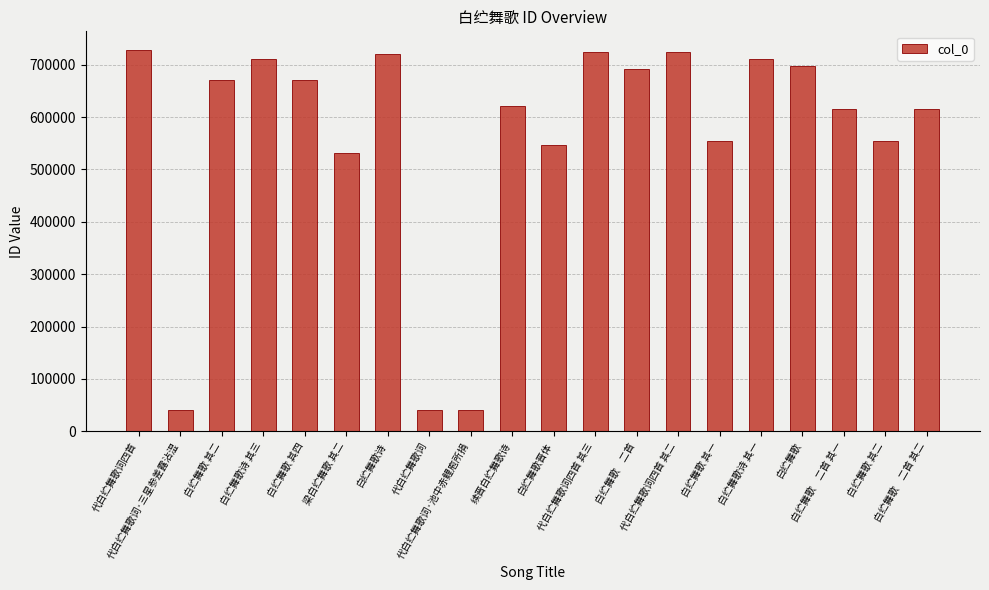

At which category does the chart reach its minimum across all series?

代白纻舞歌词